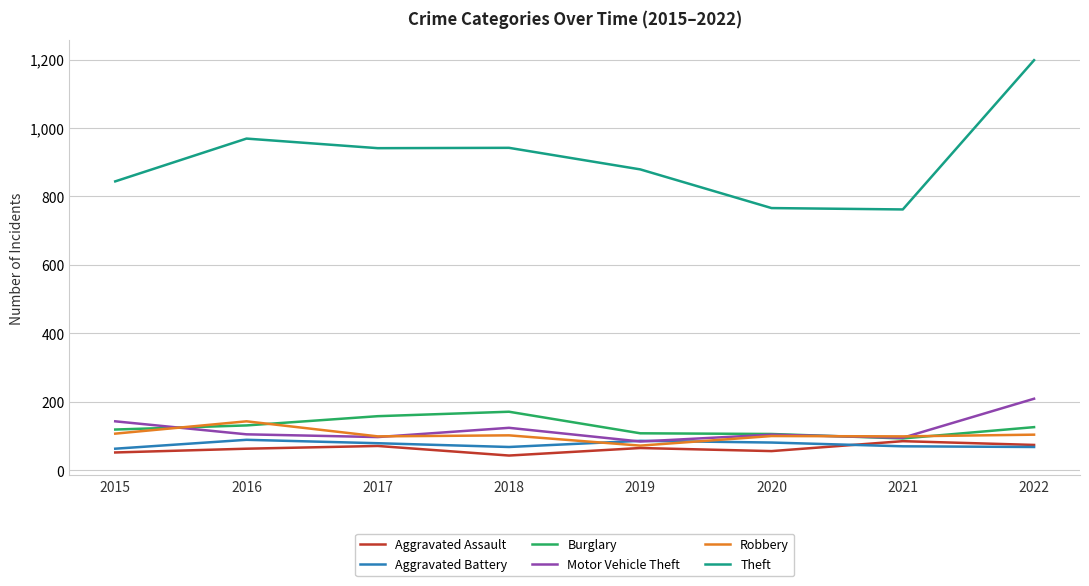

The Theft series shows 941 at 2017. True or false?

True